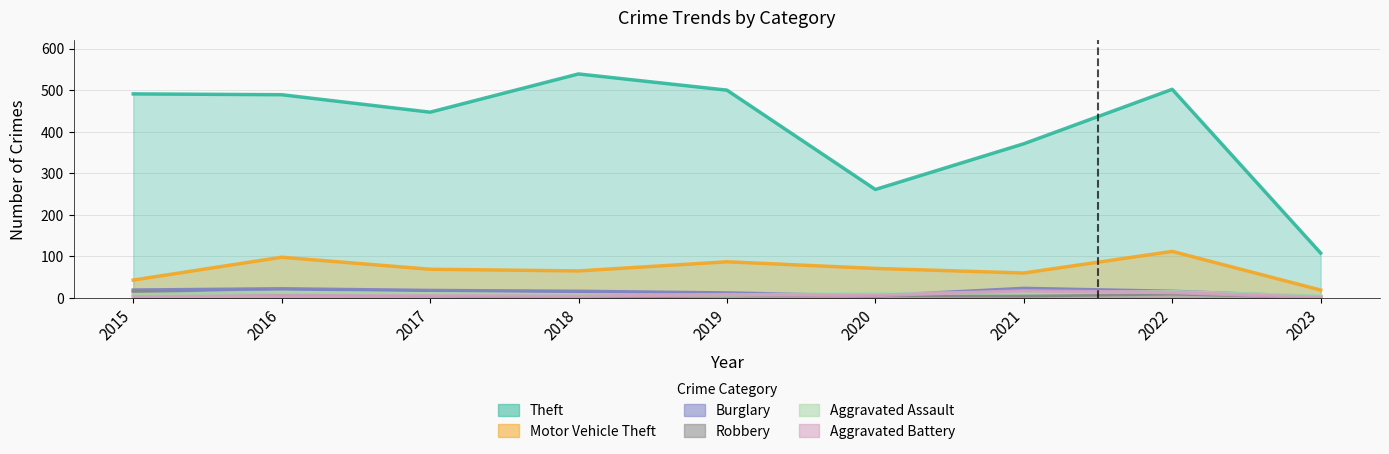

Is the value of Robbery at 2017 greater than the value of Motor Vehicle Theft at 2019?

No